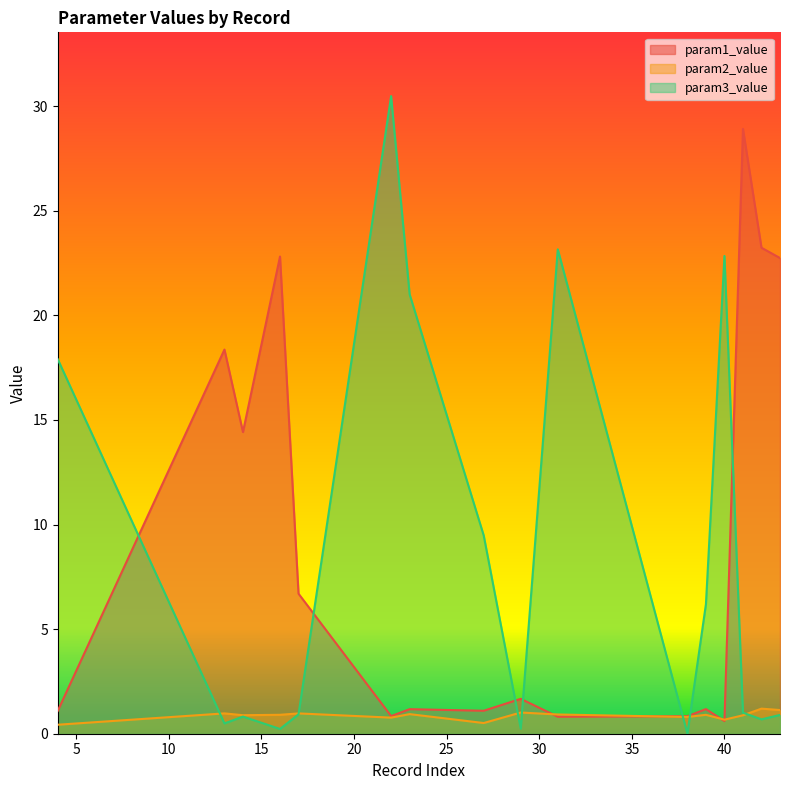

How many data points in param3_value are above 1?

8